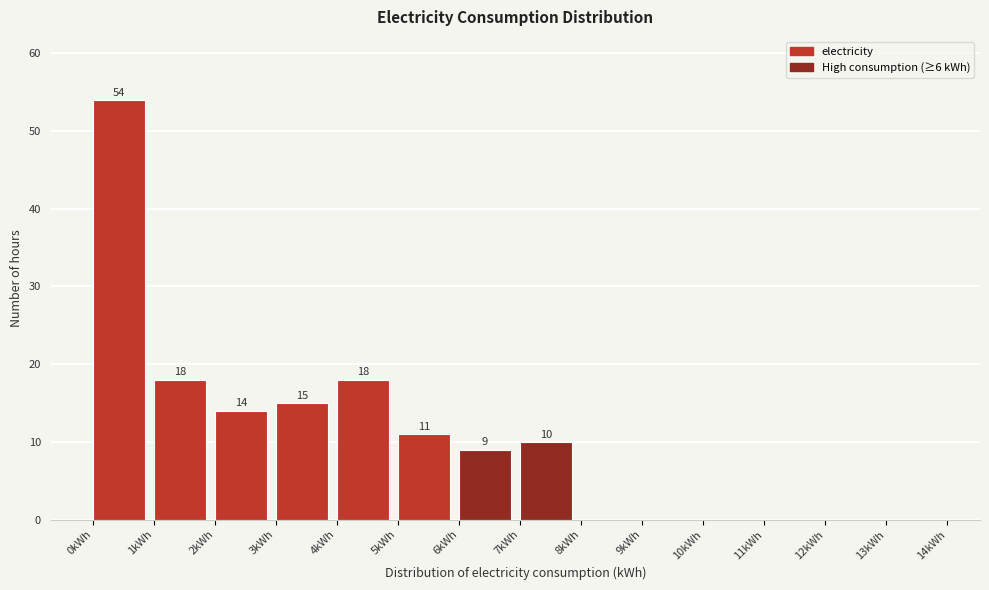

Over which range of the x-axis is the bar tallest?

0 to 1